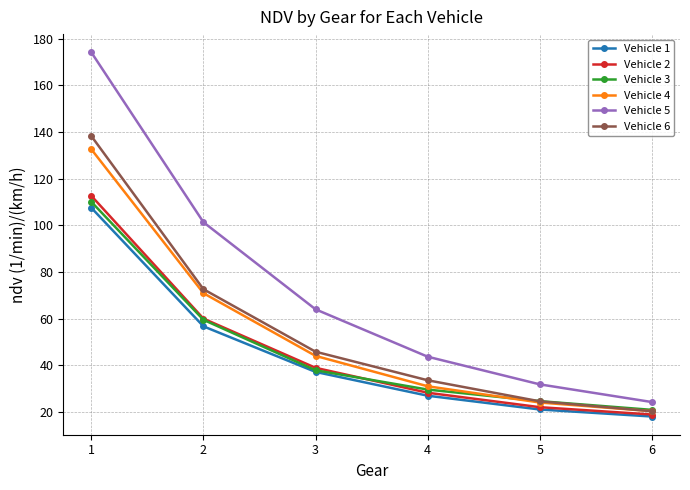

Which series has the largest range (max minus min)?

Vehicle 5